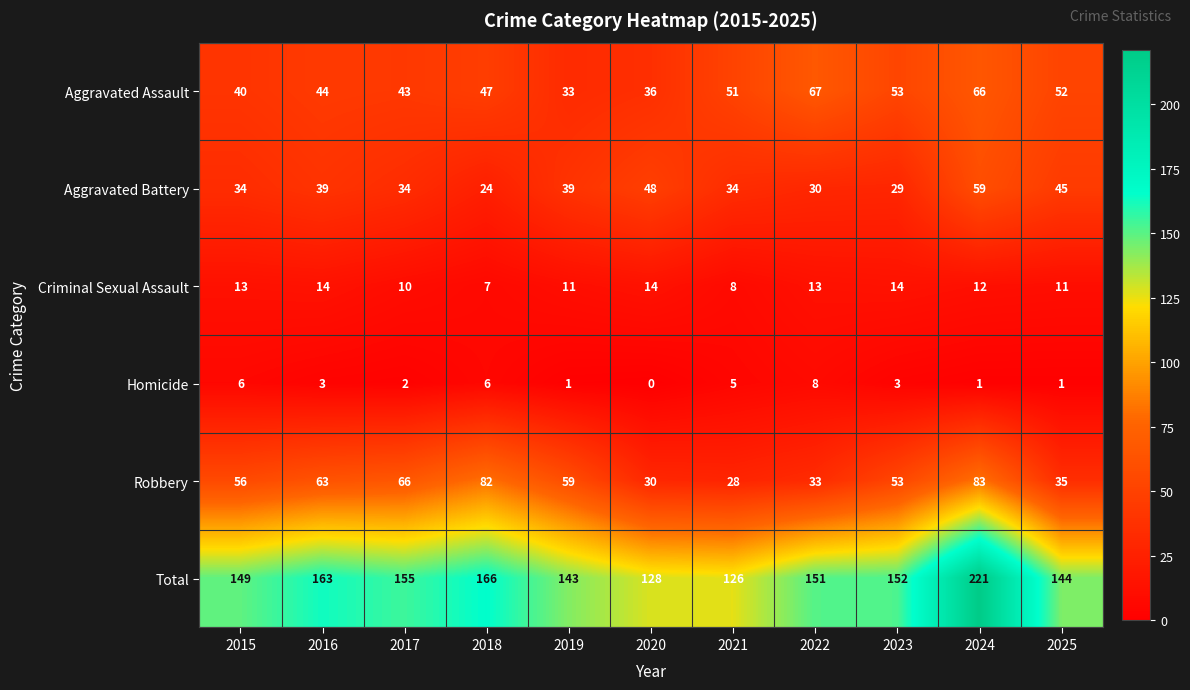

Rank the series at 2017 from lowest to highest value.

Homicide, Criminal Sexual Assault, Aggravated Battery, Aggravated Assault, Robbery, Total